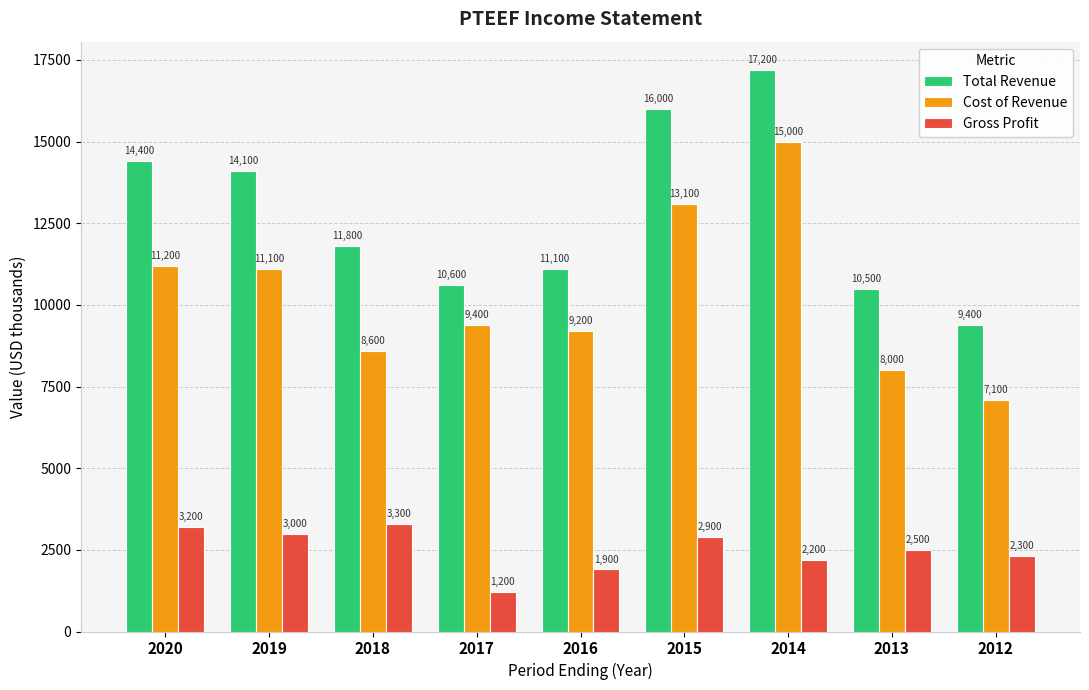

What is the sum of all Total Revenue values?

115100